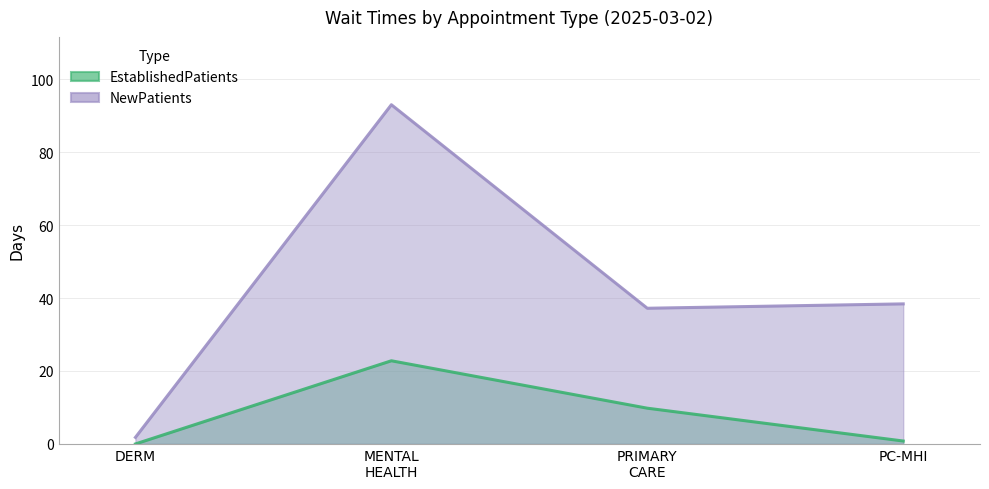

What is the sum of all NewPatients values?

170.4